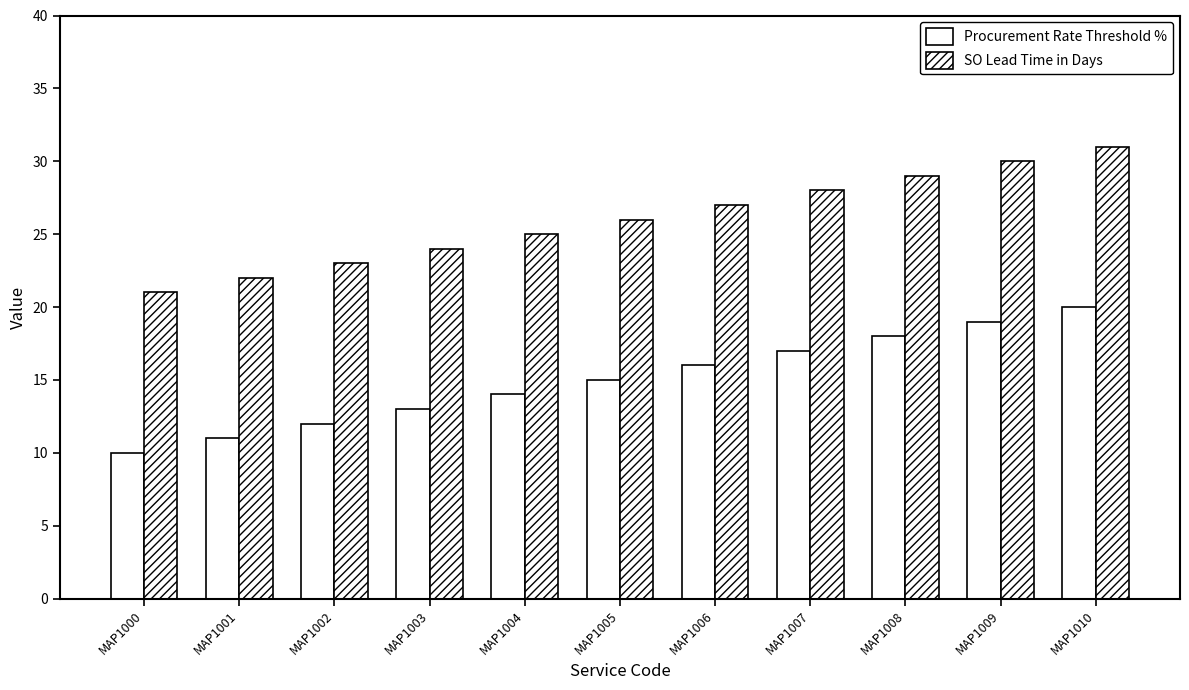

What is the difference between the maximum and minimum values in the Procurement Rate Threshold % series?

10